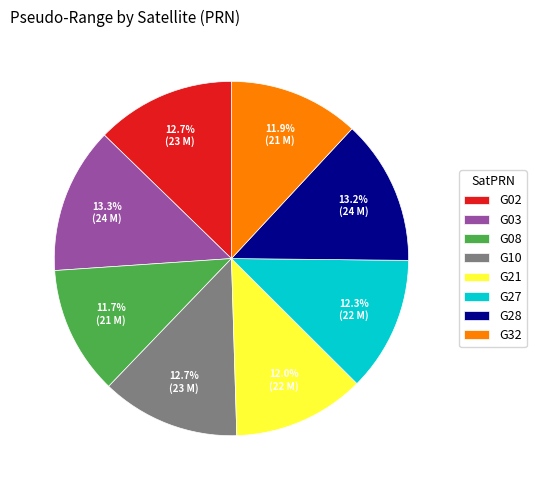

How many slices are in this pie chart?

8